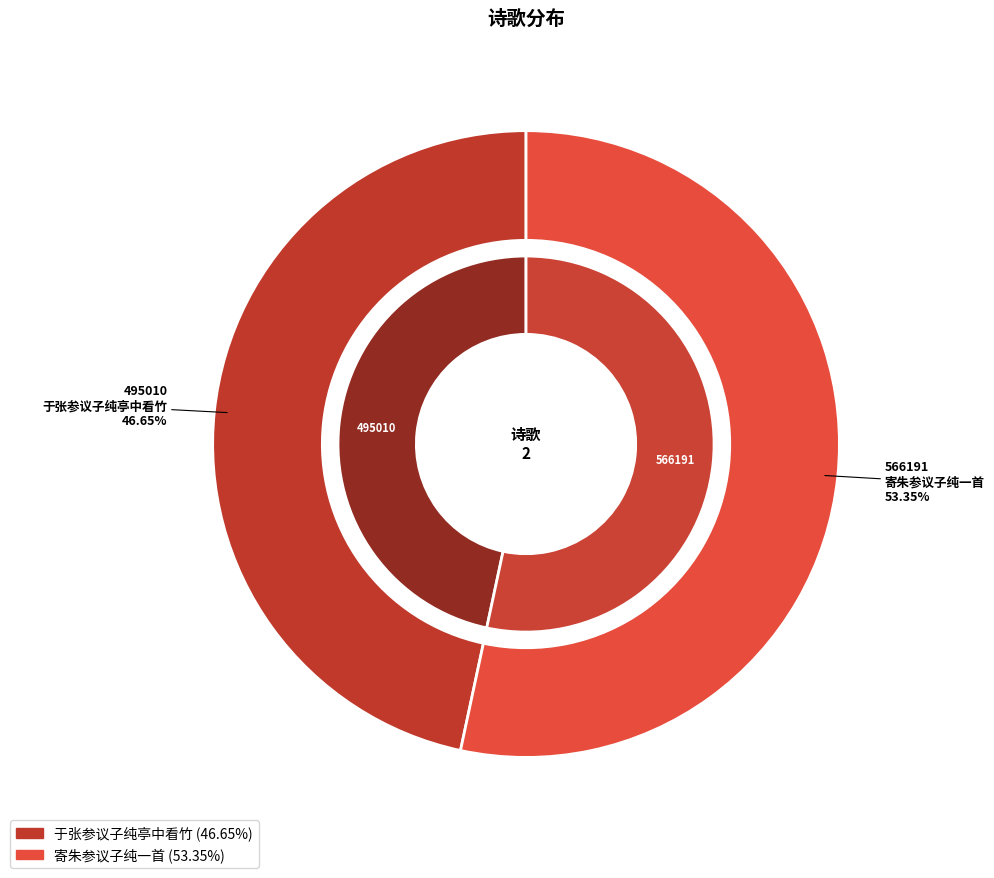

Count the number of slices in the pie.

2